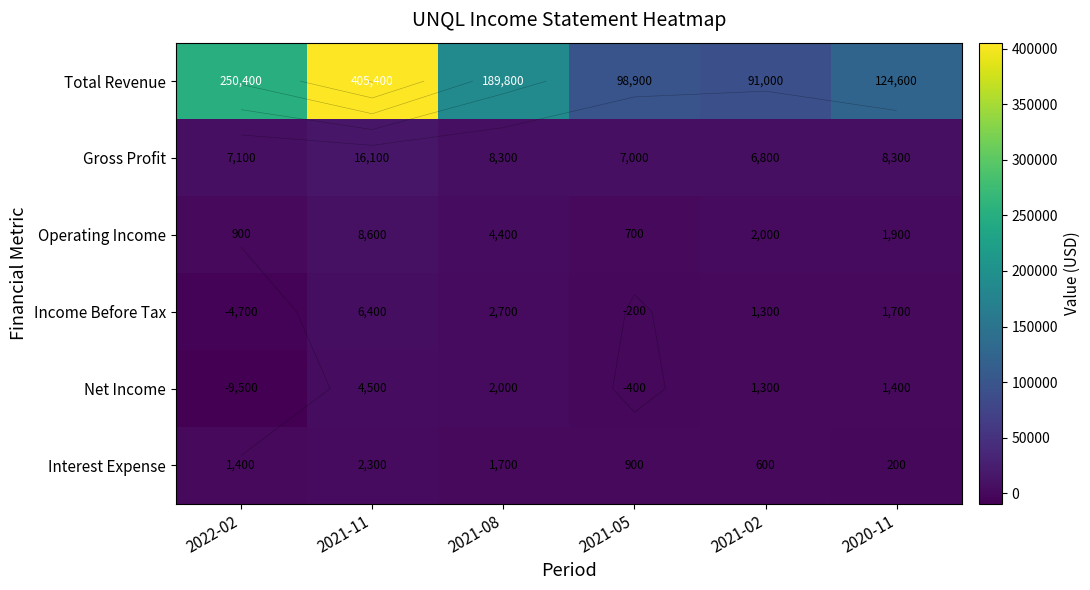

What is the spread (max minus min) of values at 2021-08?

188100